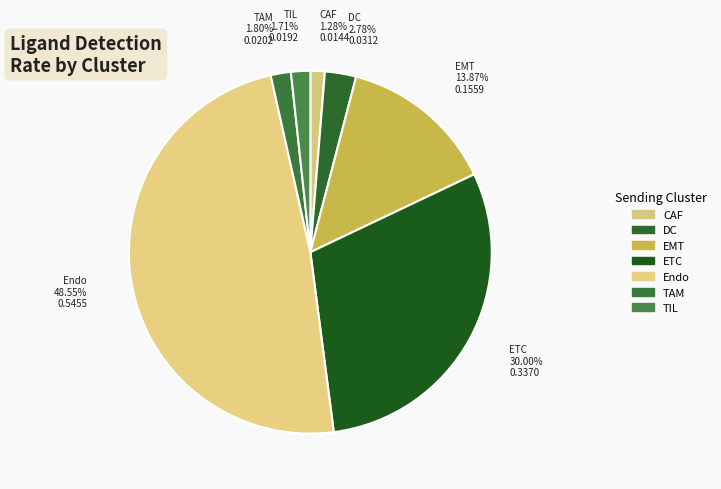

To the nearest percent, what percentage of the pie is TAM?

2%